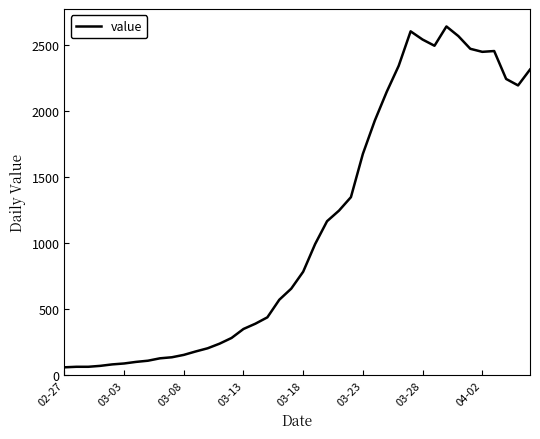

How many series are shown in this chart?

1